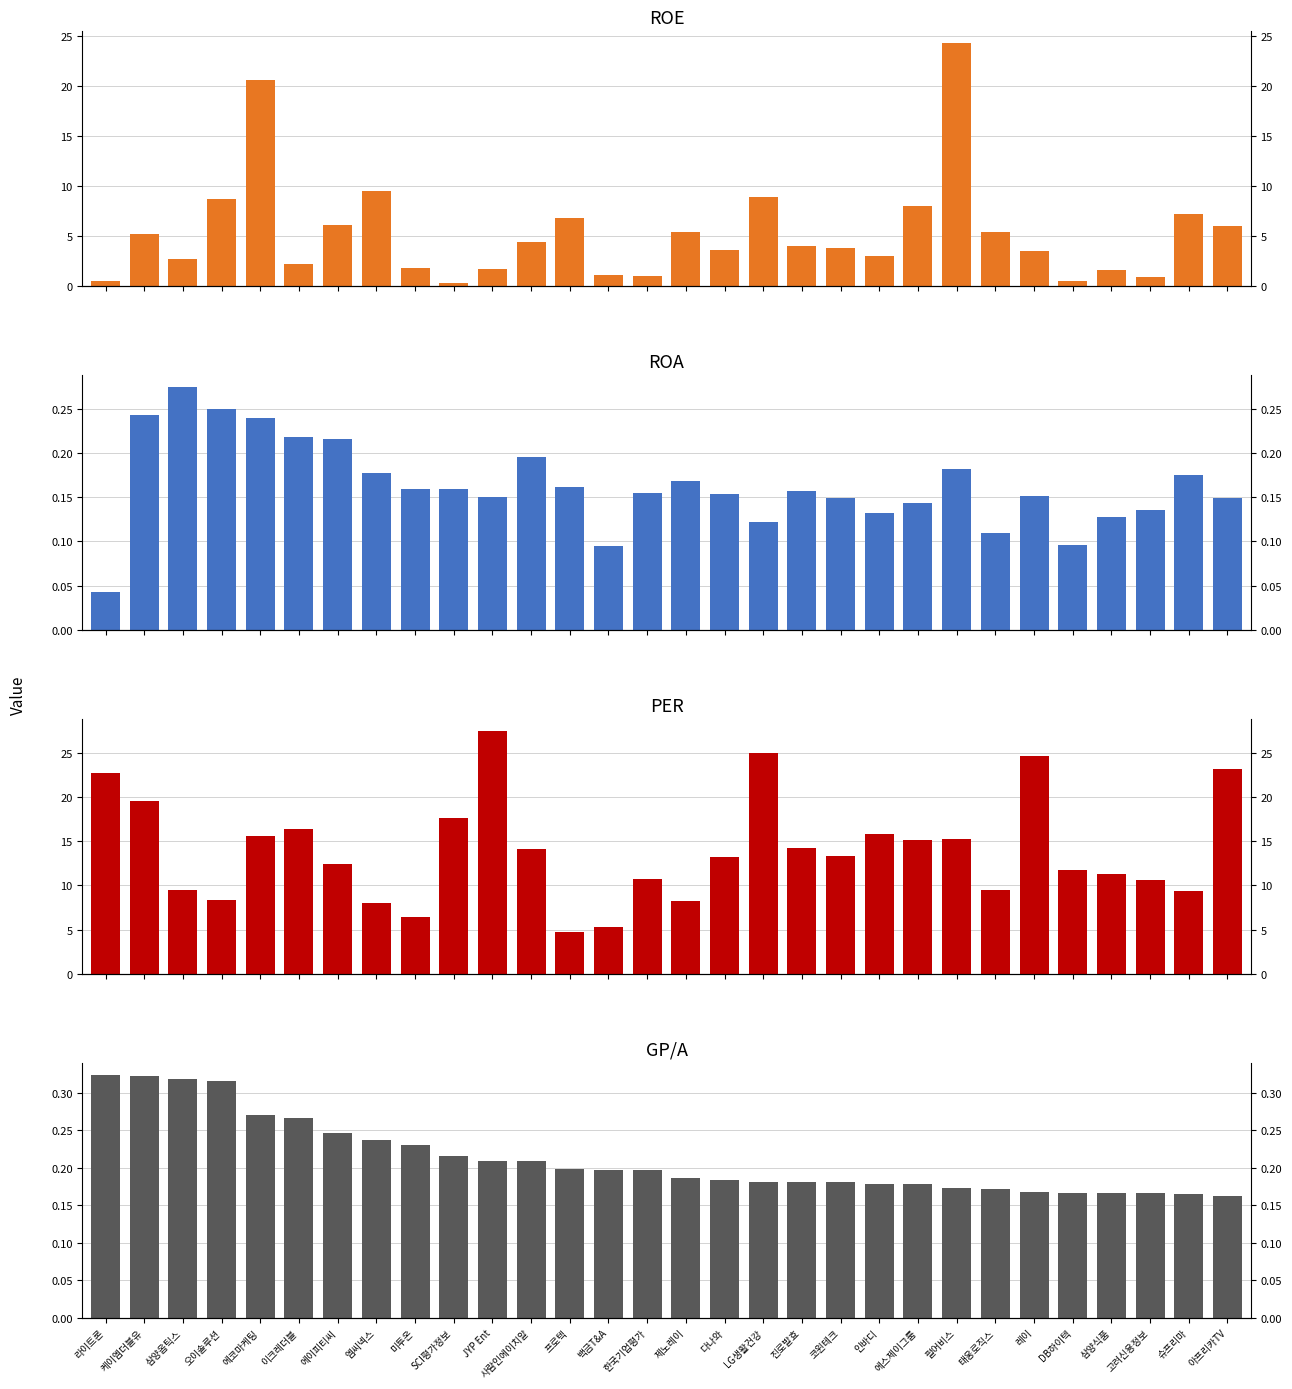

How many bars are there in each group?

4